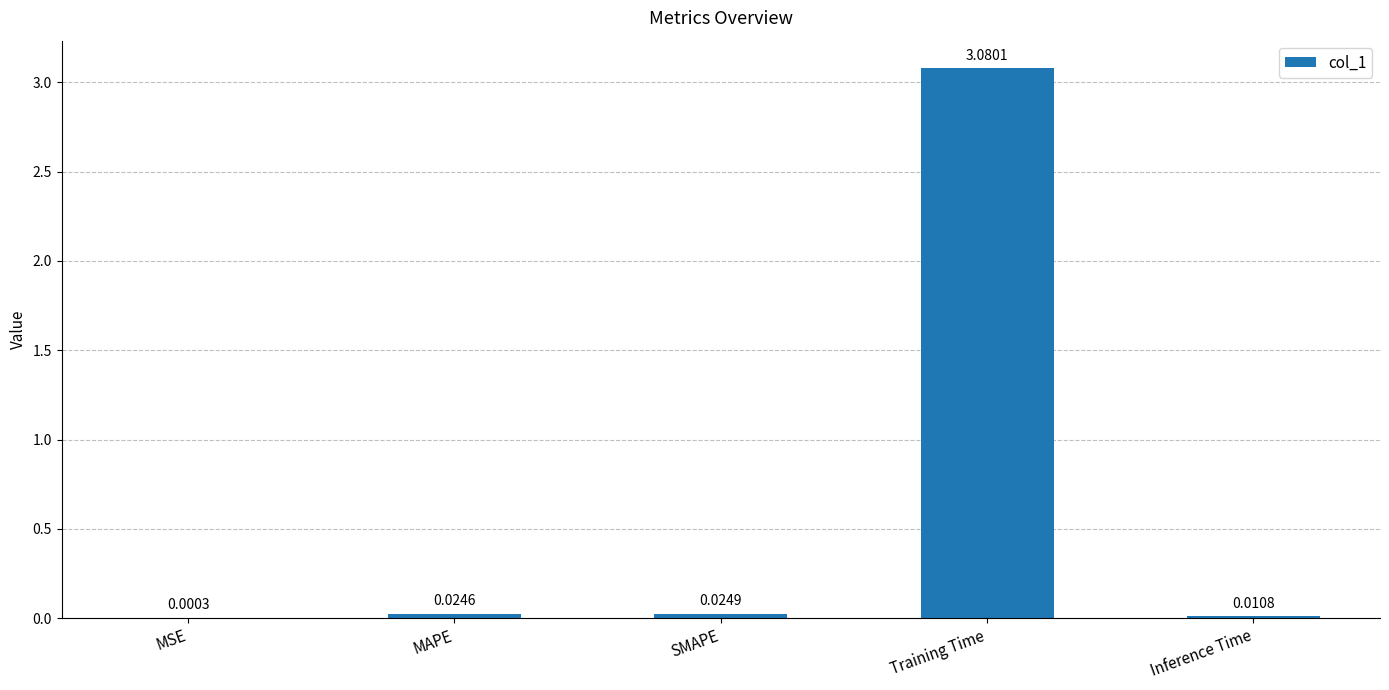

Which label corresponds to the largest value in the chart?

Training Time